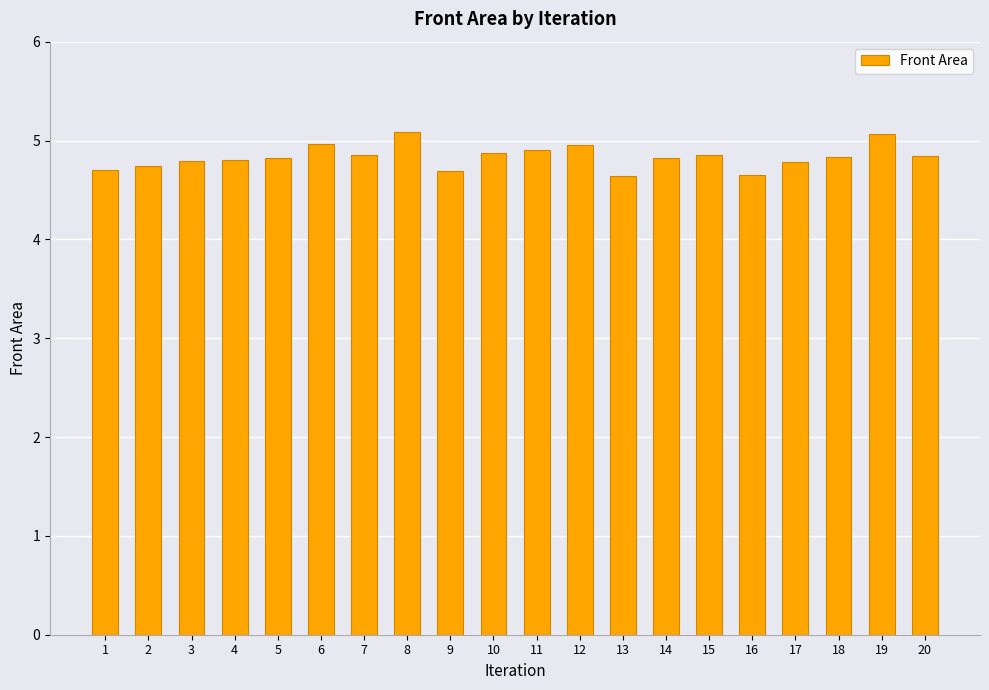

What is the minimum value shown in the chart?

4.6